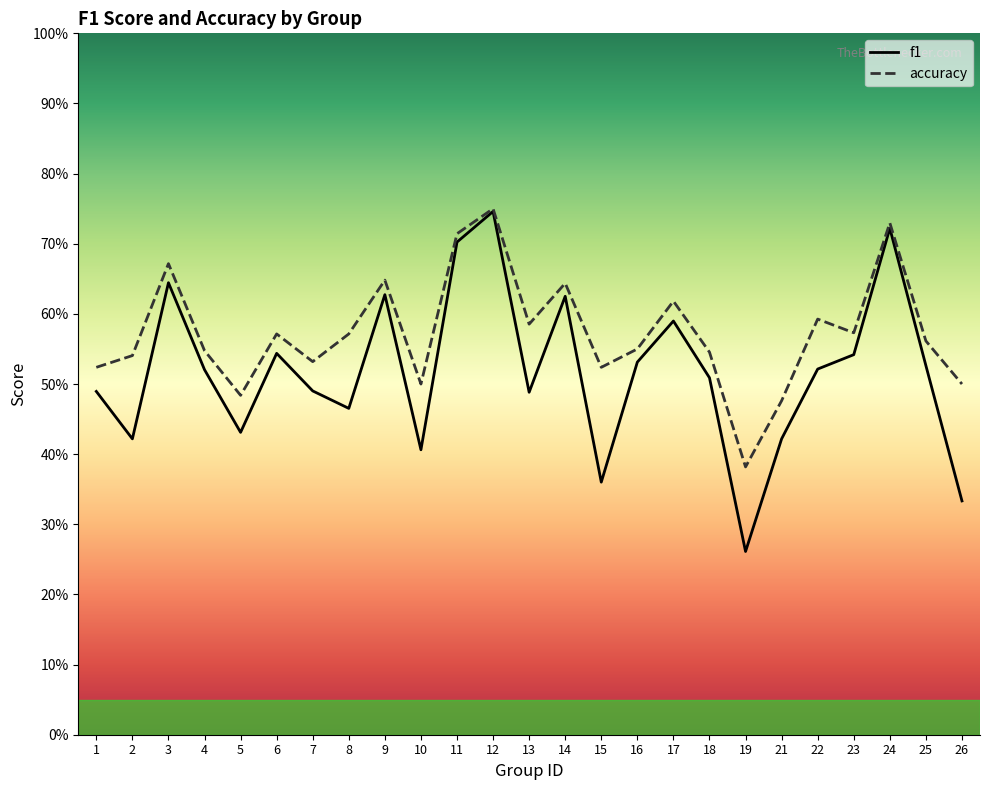

Reading left to right, what are all the values shown in this chart?

f1: 0.5	0.4	0.6	0.5	0.4	0.5	0.5	0.5	0.6	0.4	0.7	0.7	0.5	0.6	0.4	0.5	0.6	0.5	0.3	0.4	0.5	0.5	0.7	0.5	0.3
accuracy: 0.5	0.5	0.7	0.5	0.5	0.6	0.5	0.6	0.6	0.5	0.7	0.8	0.6	0.6	0.5	0.6	0.6	0.5	0.4	0.5	0.6	0.6	0.7	0.6	0.5